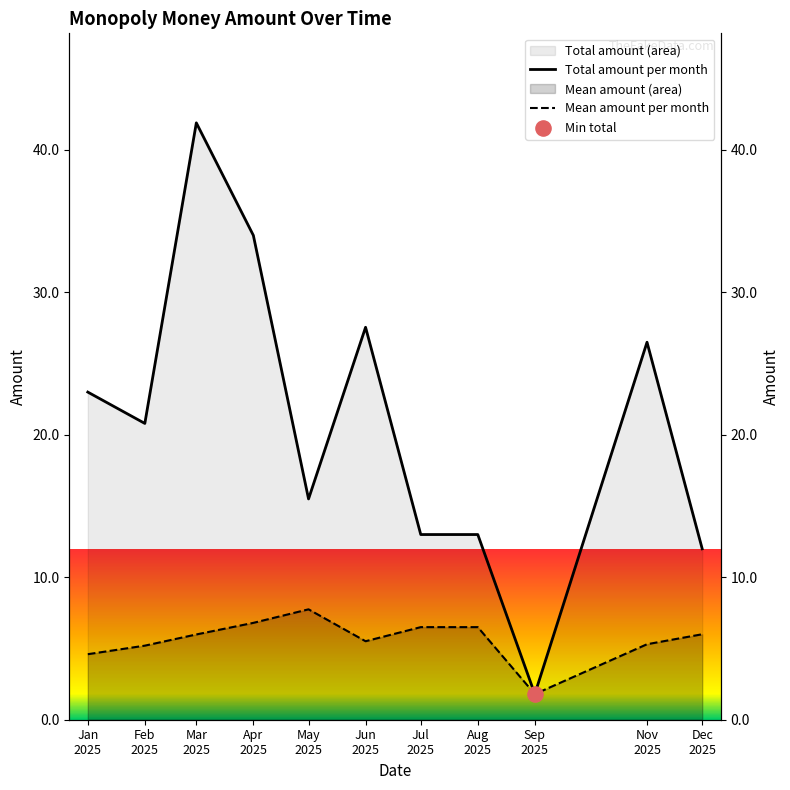

Is the value of Mean amount per month at Mar
2025 greater than the value of Total amount per month at Dec
2025?

No